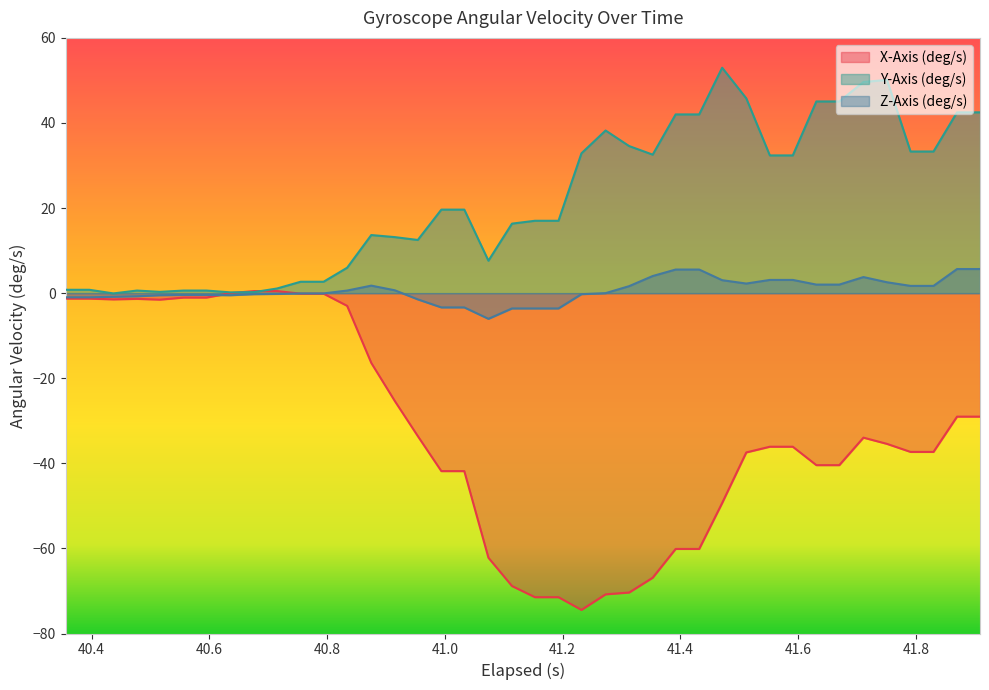

At how many categories does at least one series exceed -40?

40